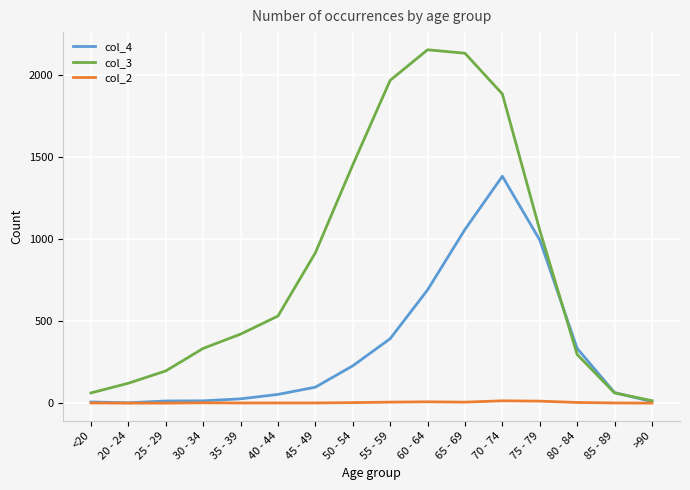

Rank the series by their average value, from highest to lowest.

col_3, col_4, col_2